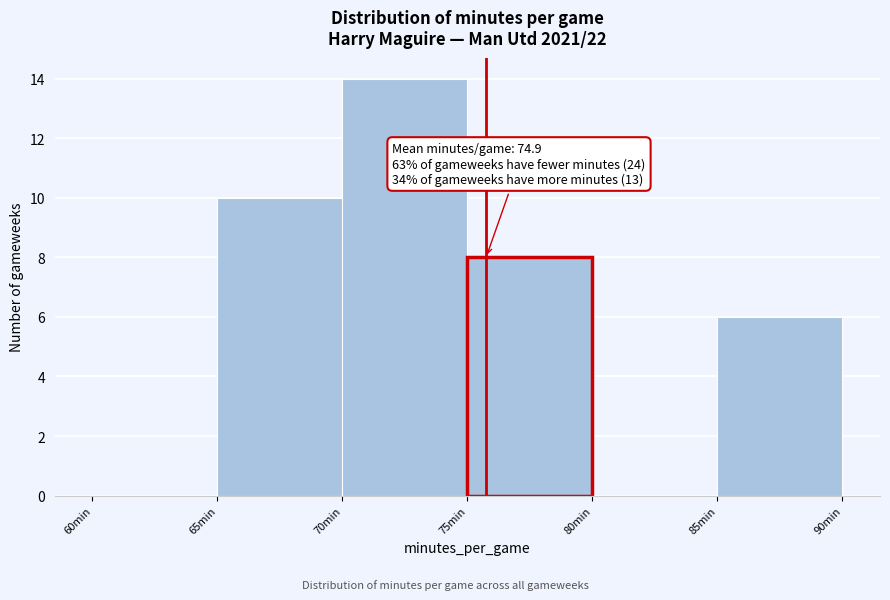

Which range on the x-axis has the tallest bar?

70 to 75